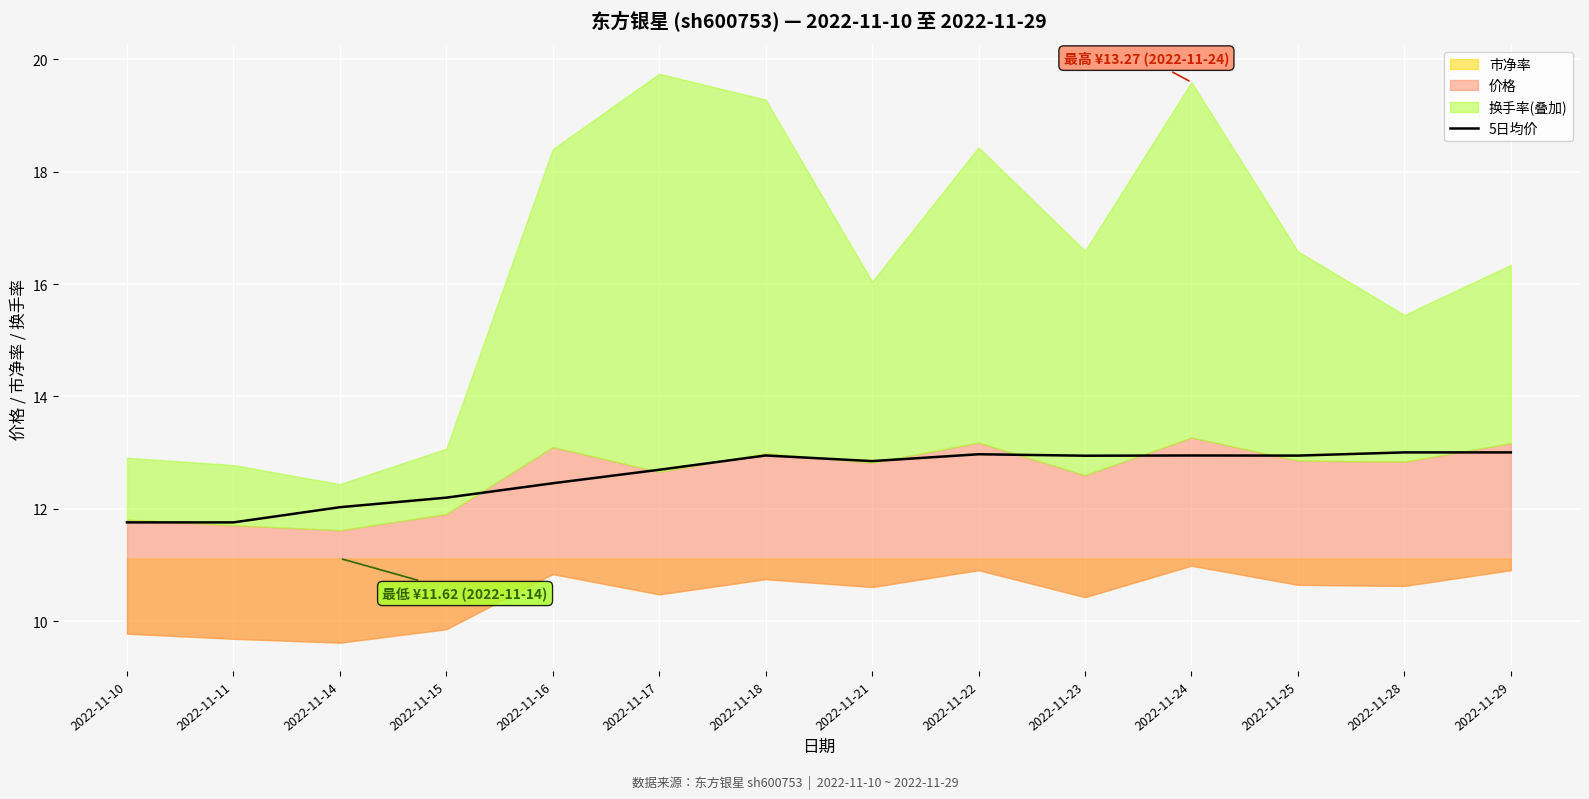

Is it true that the value at 2022-11-22 is 3.3?

False